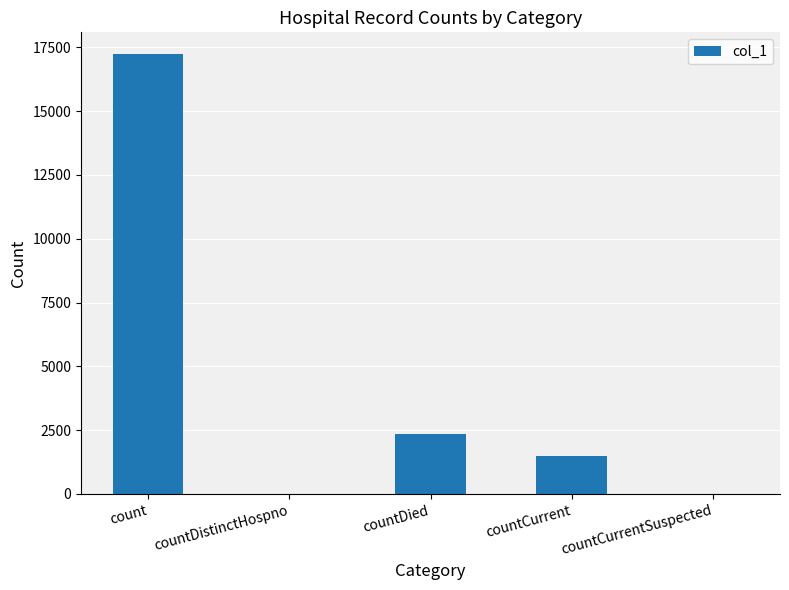

What is the ratio of the value at count to the value at countDied?

7.3